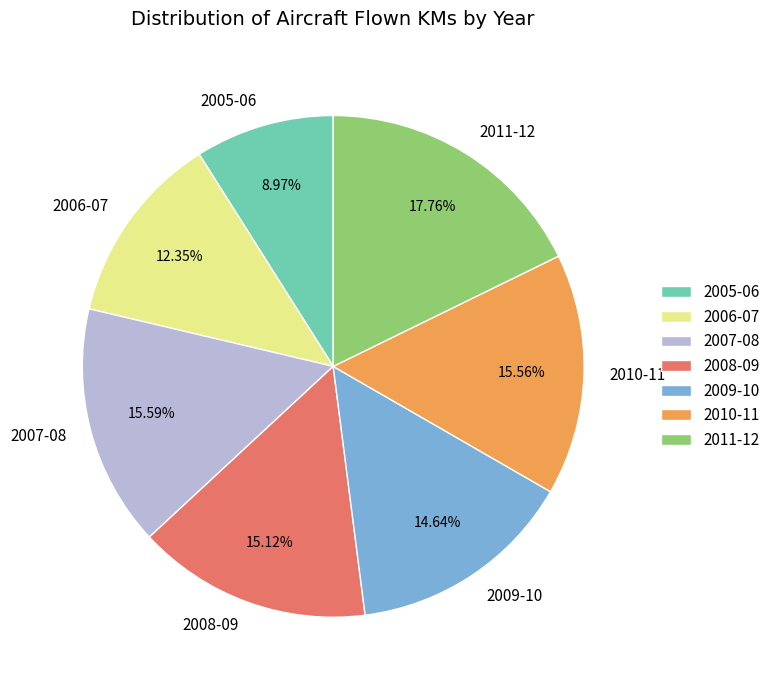

Between 2010-11 and 2011-12, which is larger?

2011-12